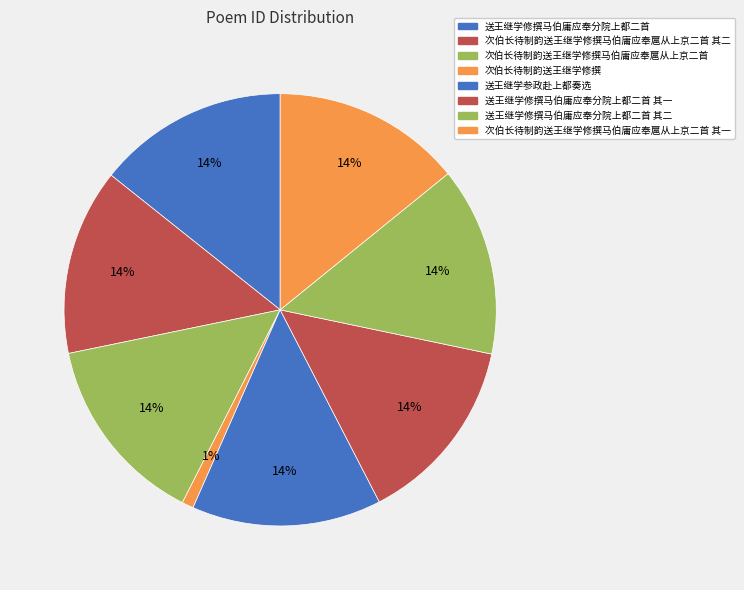

What percentage is NOT represented by 次伯长待制韵送王继学修撰?

99.1%